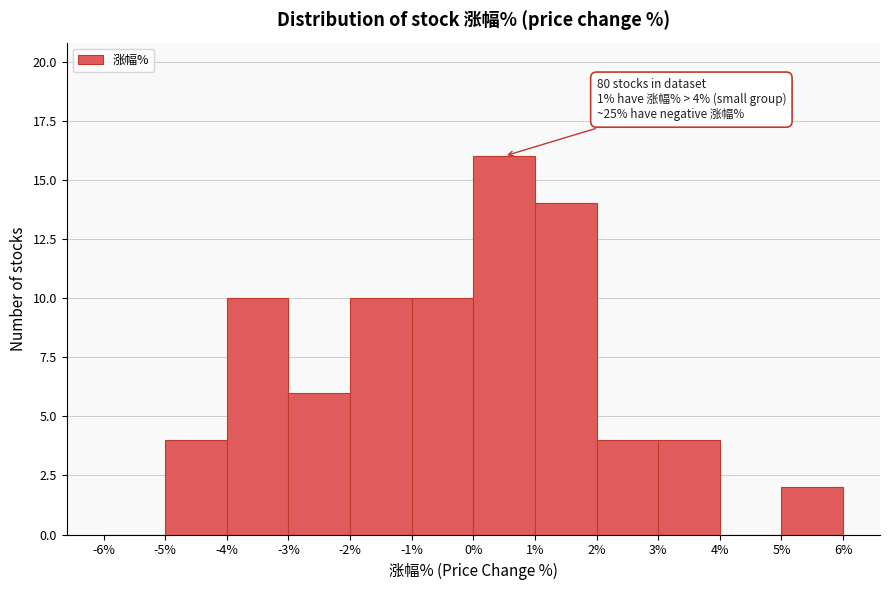

Which range on the x-axis has the tallest bar?

0% to 1%